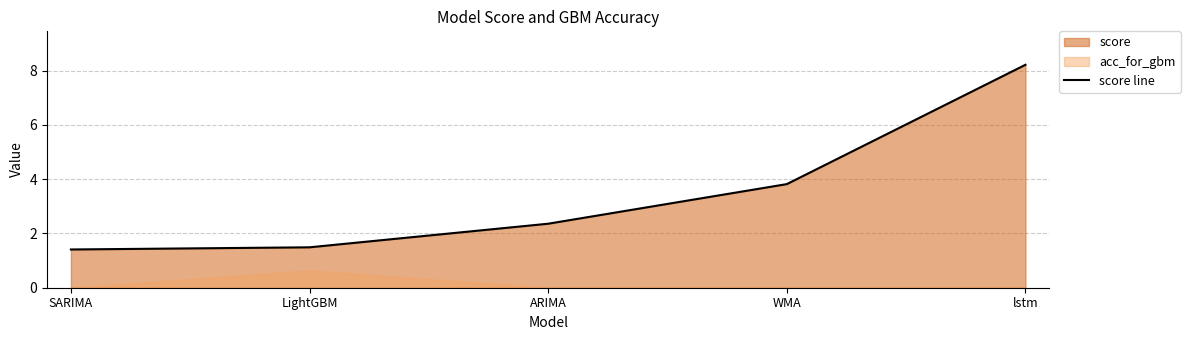

What is the smallest value displayed?

1.4